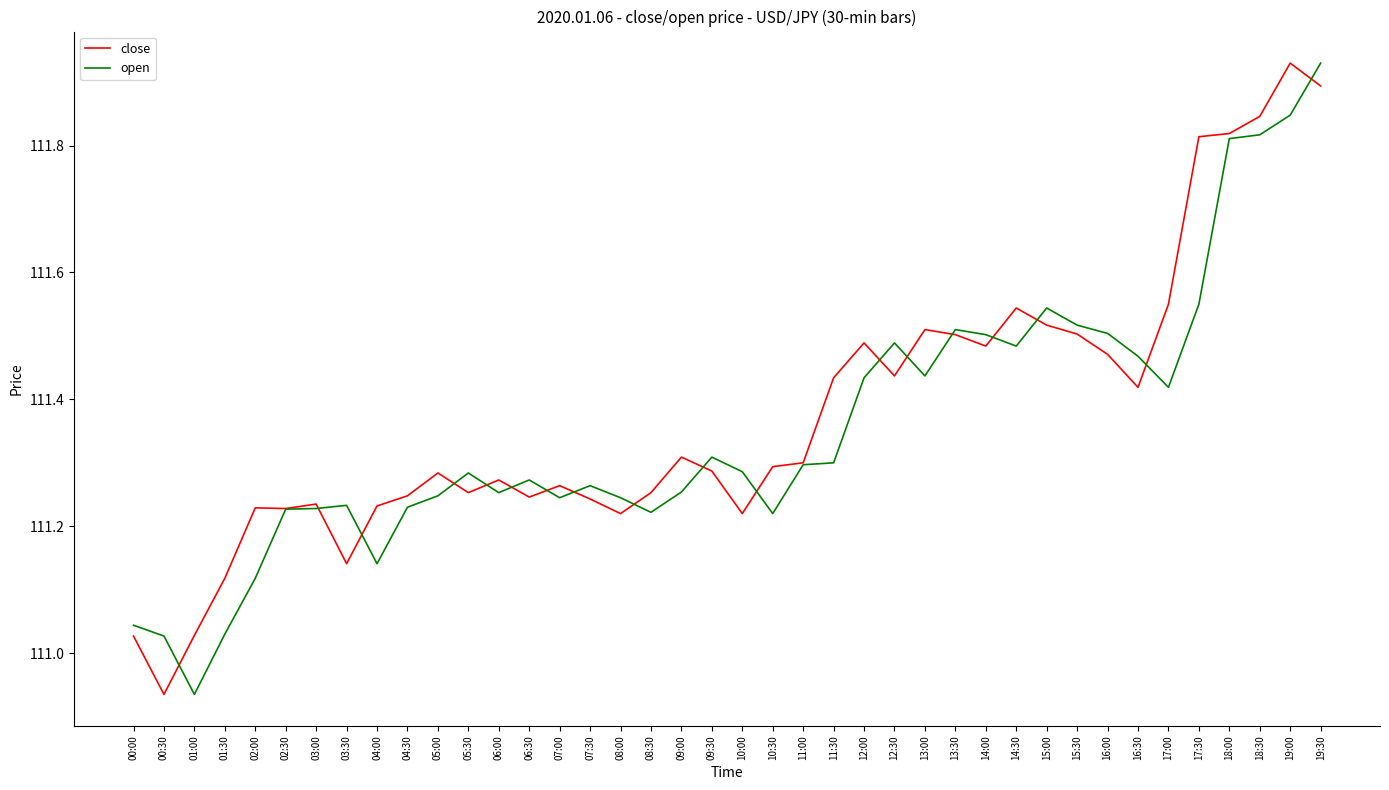

What is the difference between the maximum and minimum values in the open series?

1.0